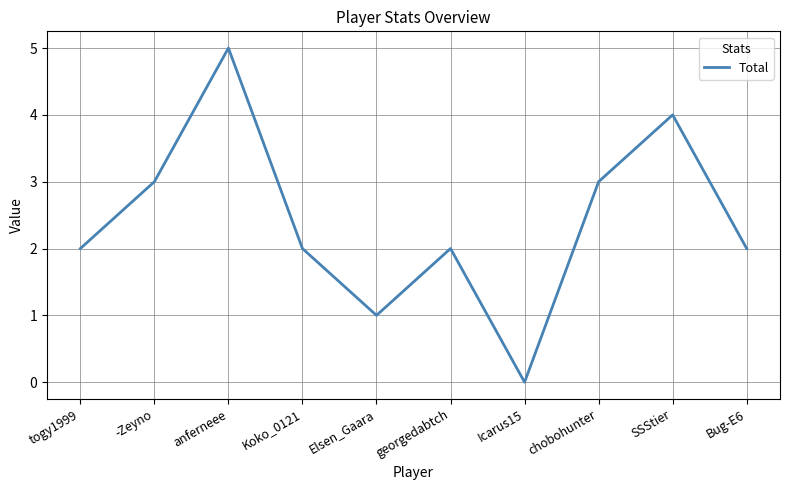

What is the approximate value at chobohunter?

3